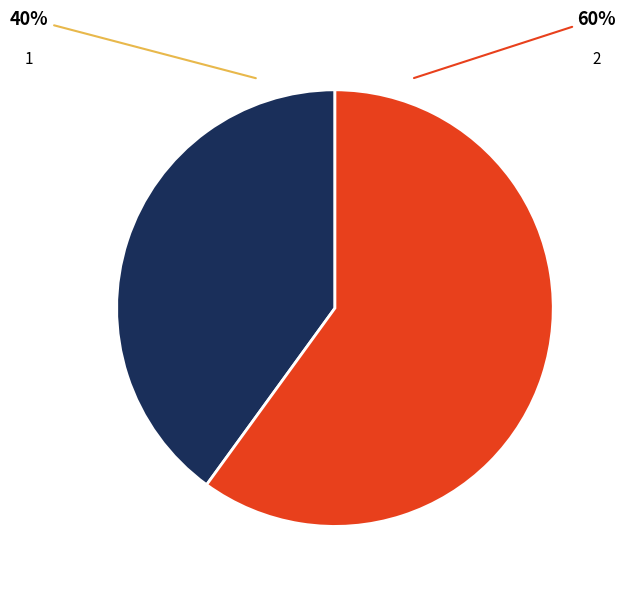

Is the sum of 2 and 1 greater than half?

Yes